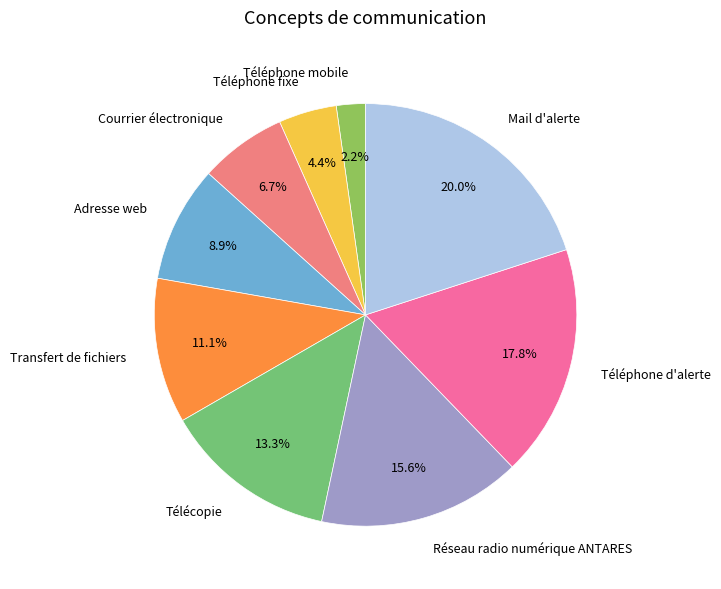

What is the ratio of the value at Téléphone fixe to the value at Téléphone mobile?

2.0